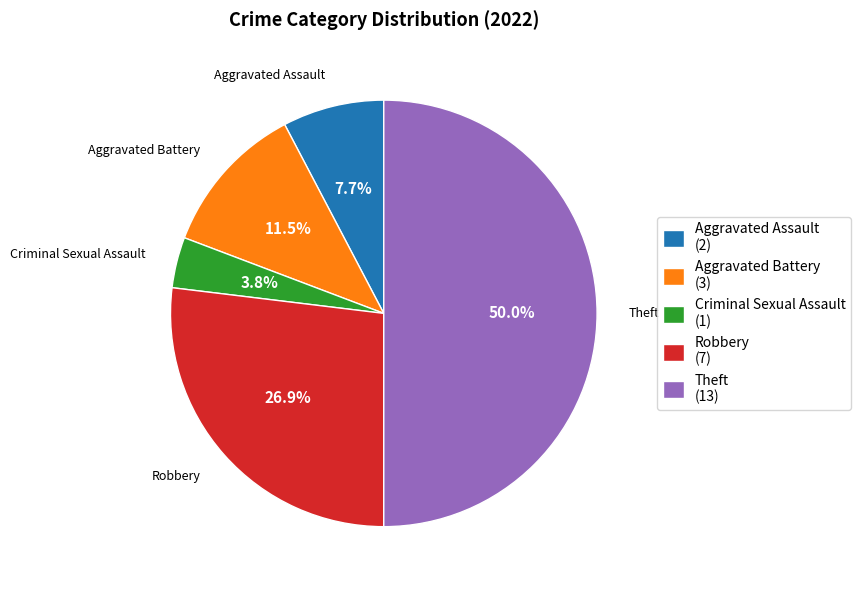

Is Aggravated Battery (3) the majority of the pie?

No